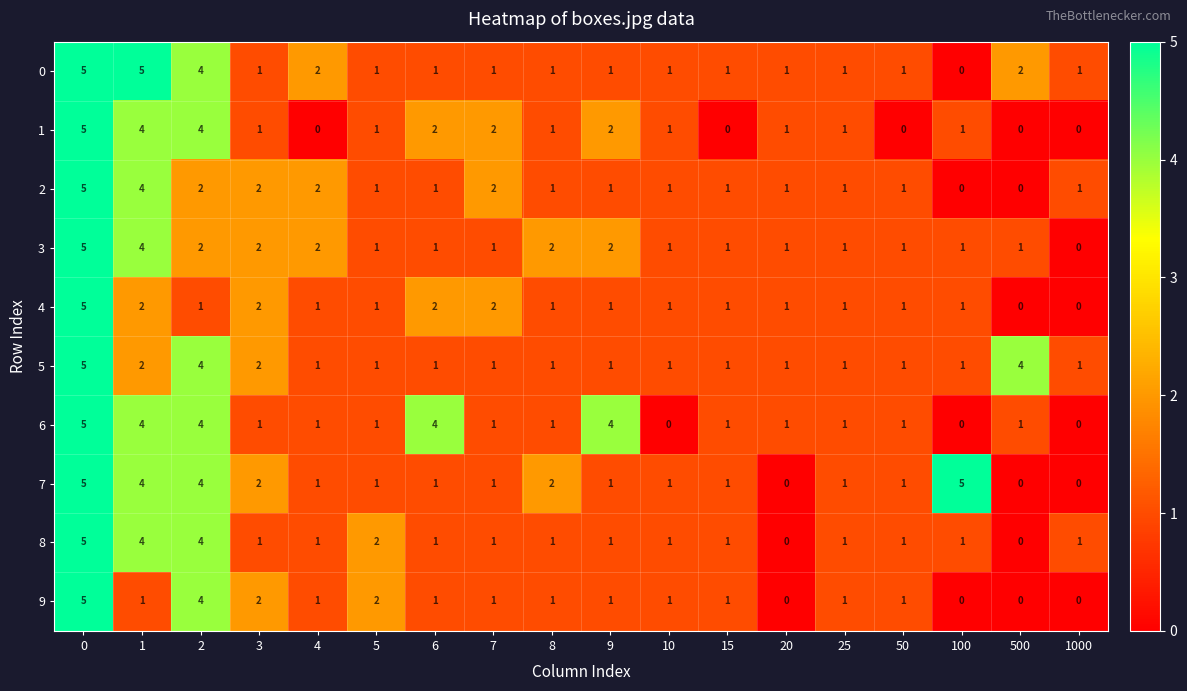

Between 4 and 9, which series saw the biggest shift?

6